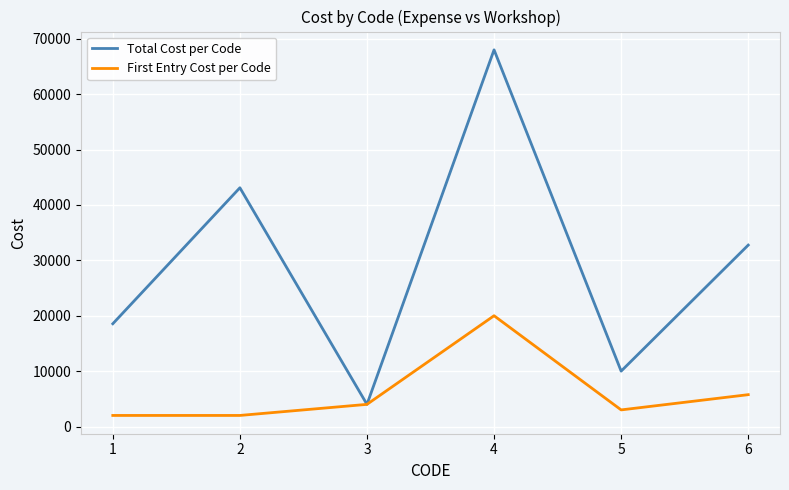

What is the difference between the Total Cost per Code values at 6 and 5?

22750